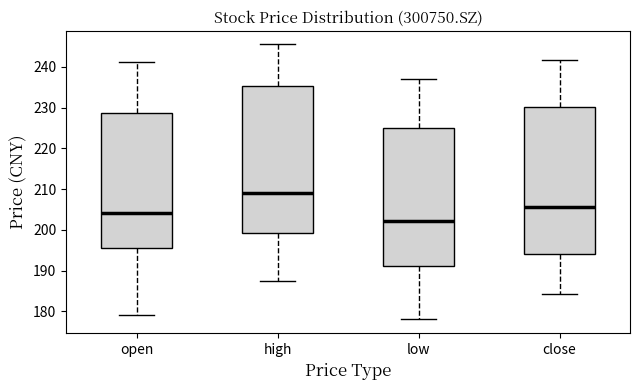

Reading left to right, read every box against the y-axis: the position of its median line, the range the box covers, and the ends of its whiskers. The values are not printed on the chart, so give them approximately, as read against the axis.

open: median 204, box 195 to 229, whiskers 179 to 241
high: median 209, box 199 to 235, whiskers 188 to 245
low: median 202, box 191 to 225, whiskers 178 to 237
close: median 206, box 194 to 230, whiskers 184 to 242